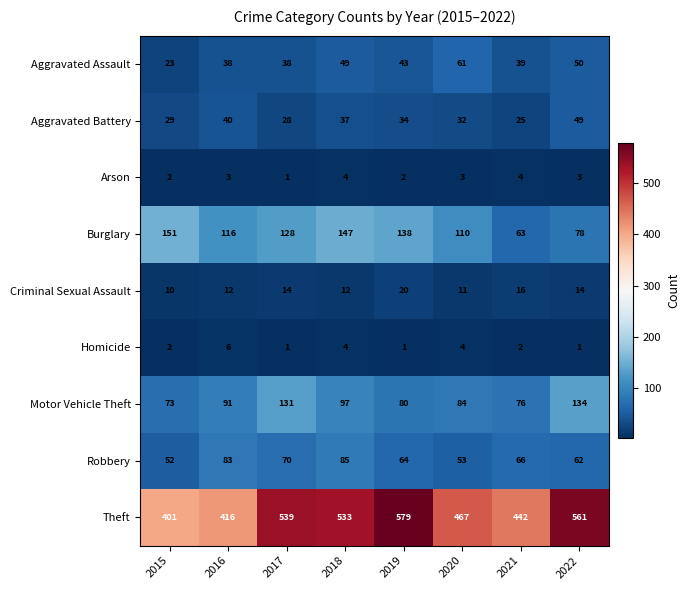

Is the value of Motor Vehicle Theft at 2020 greater than the value of Robbery at 2020?

Yes